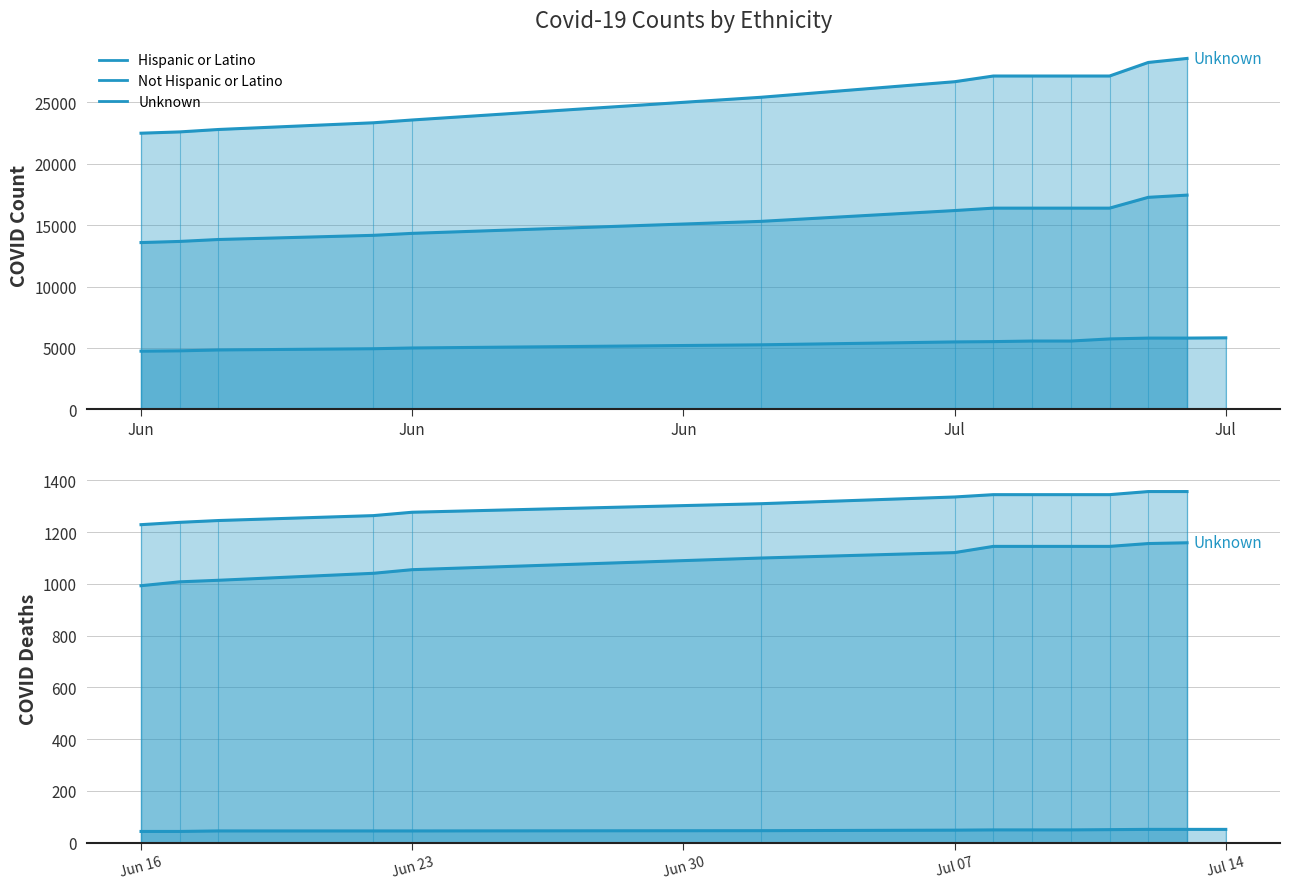

Rank the series by their maximum value, from lowest to highest.

Hispanic or Latino, Unknown, Not Hispanic or Latino